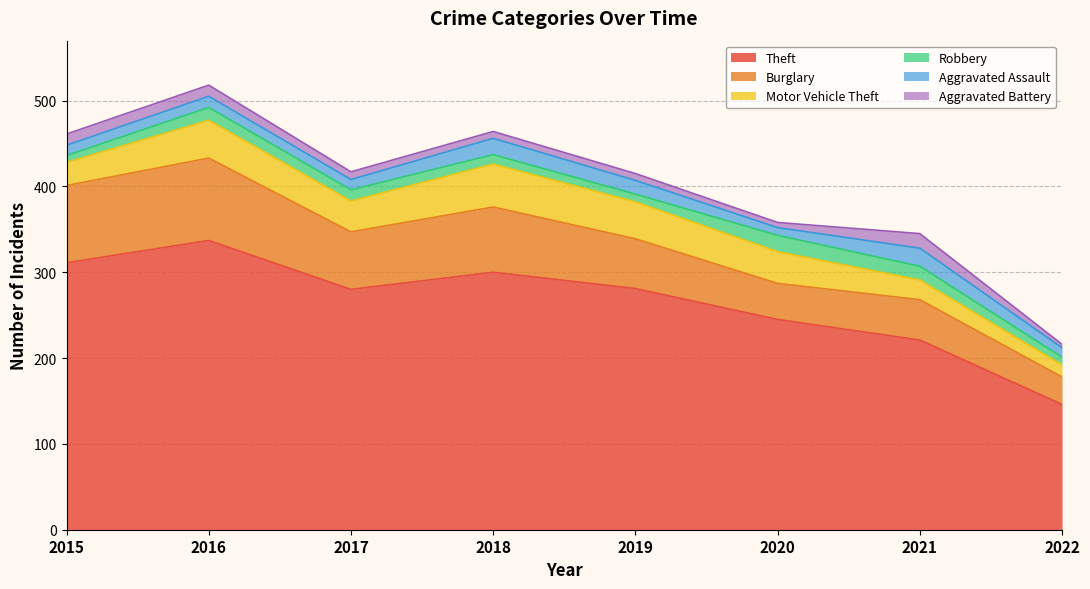

Does the chart have visible grid lines?

Yes